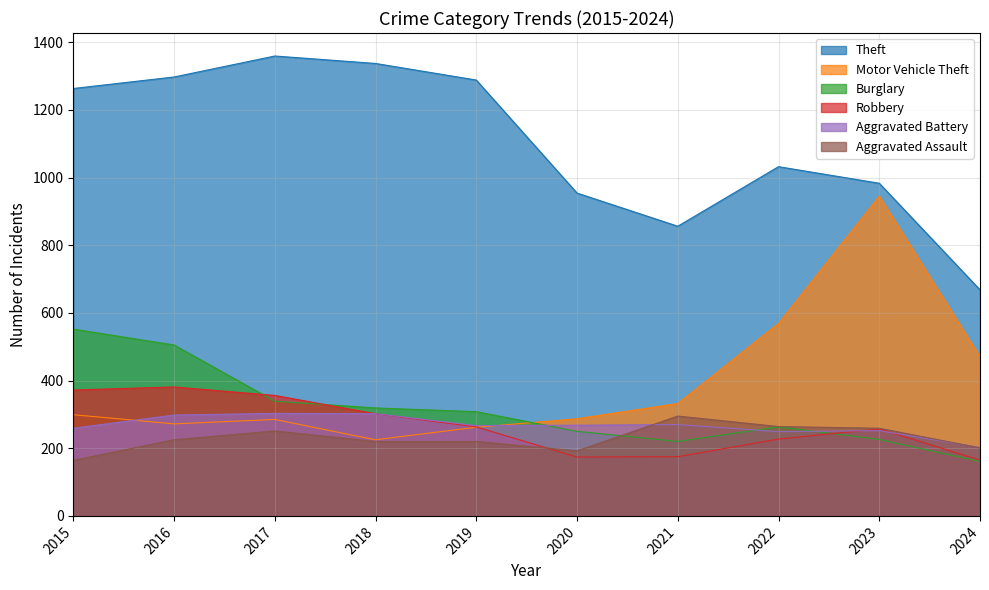

True or false: Robbery and Burglary intersect in this chart.

True